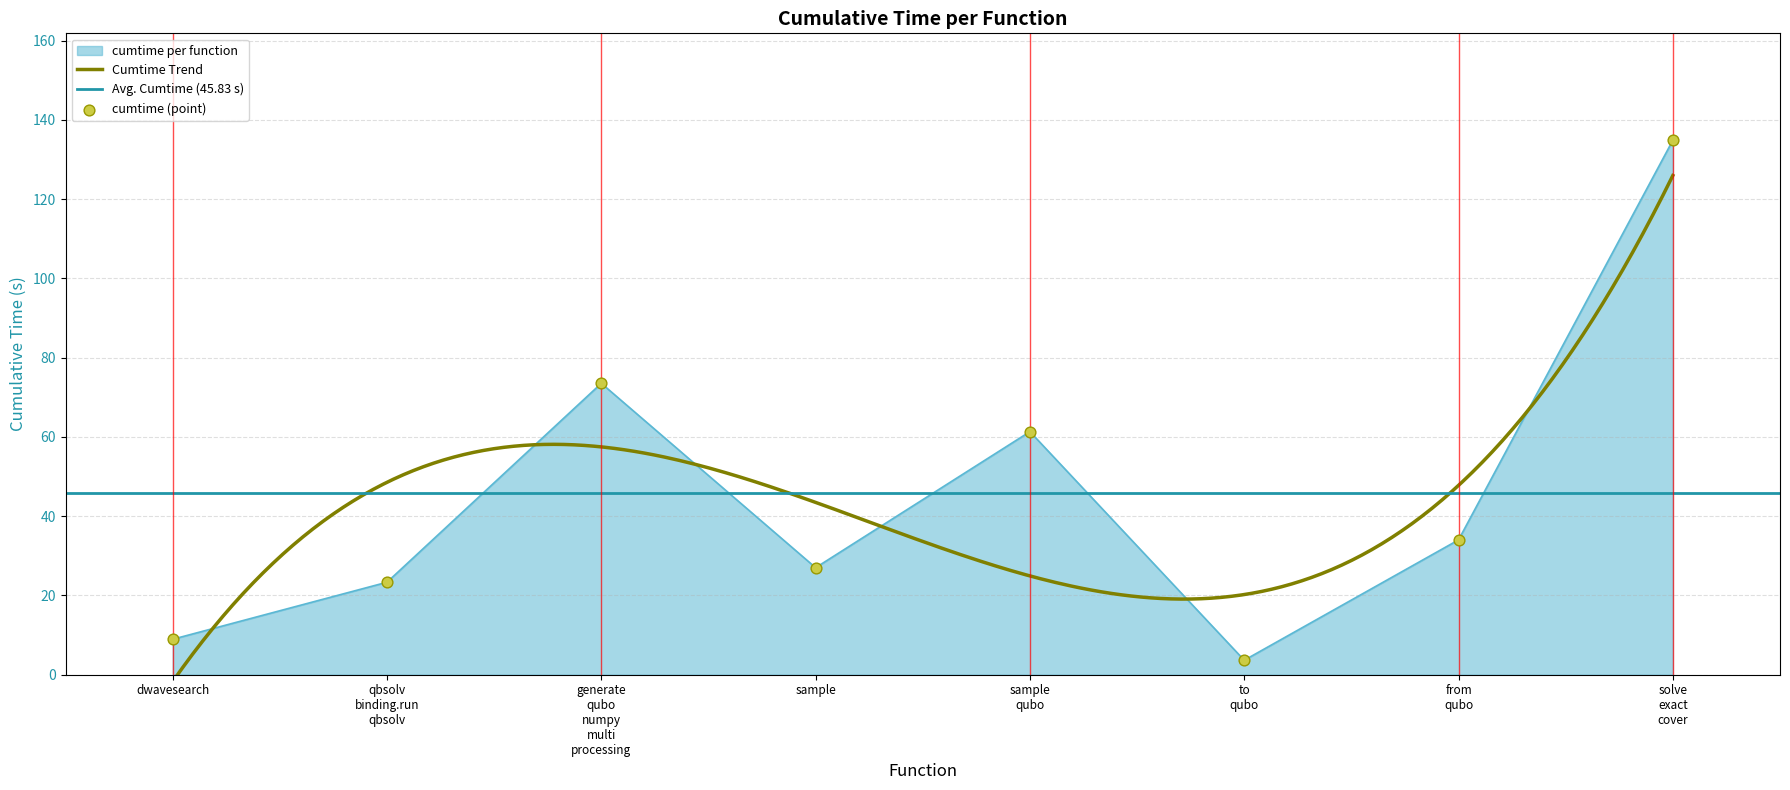

What is the lowest value of the cumtime per function series?

3.7